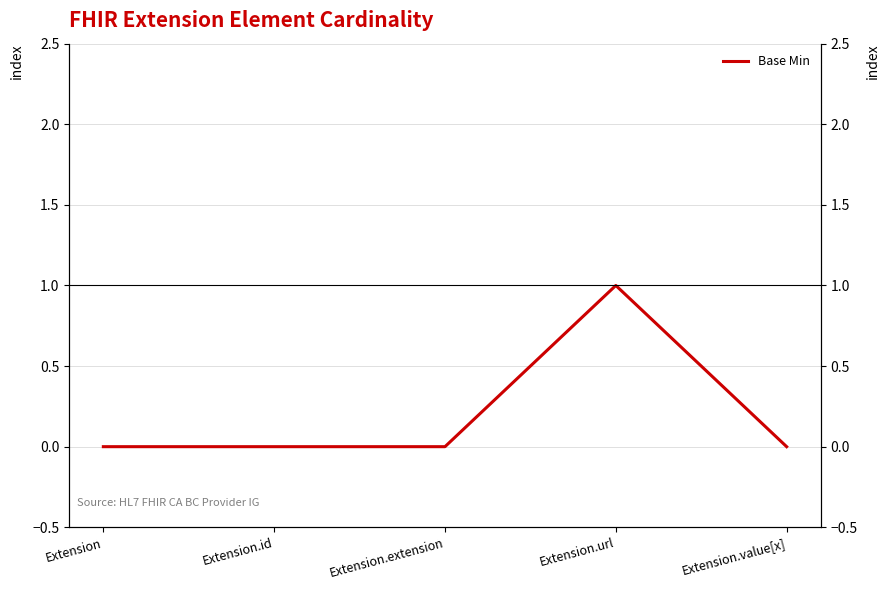

How many data points does each series have?

5